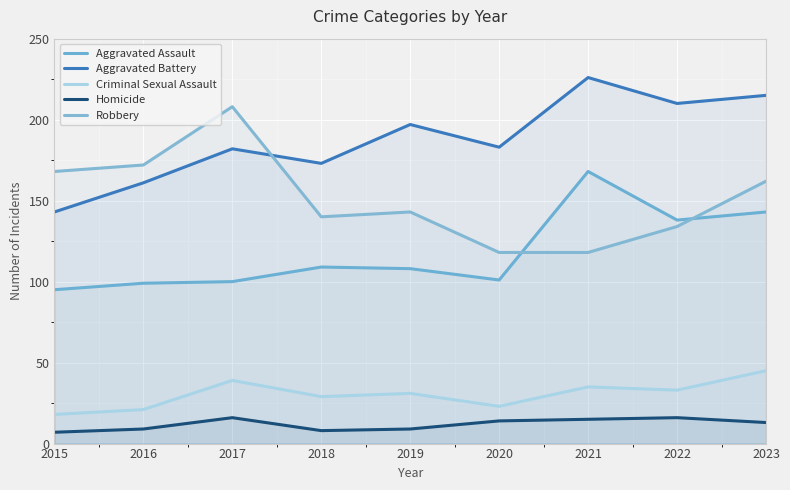

Read the Aggravated Battery value at 2018, to the nearest 10.

170